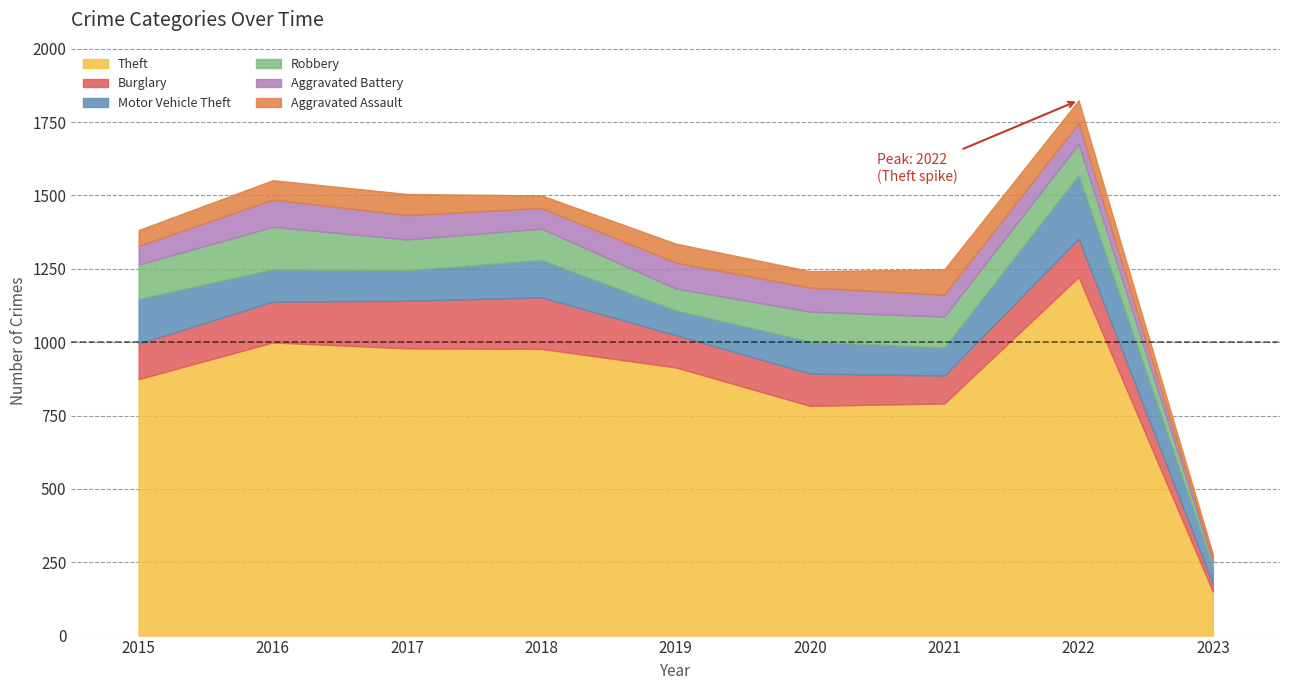

List the series in order of their peak value, highest first.

Theft, Motor Vehicle Theft, Burglary, Robbery, Aggravated Battery, Aggravated Assault